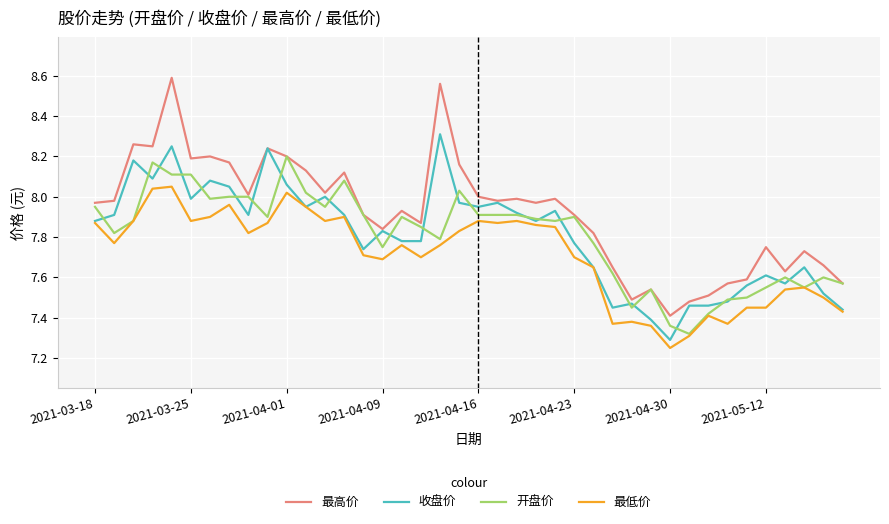

How many lines are shown in the chart?

4